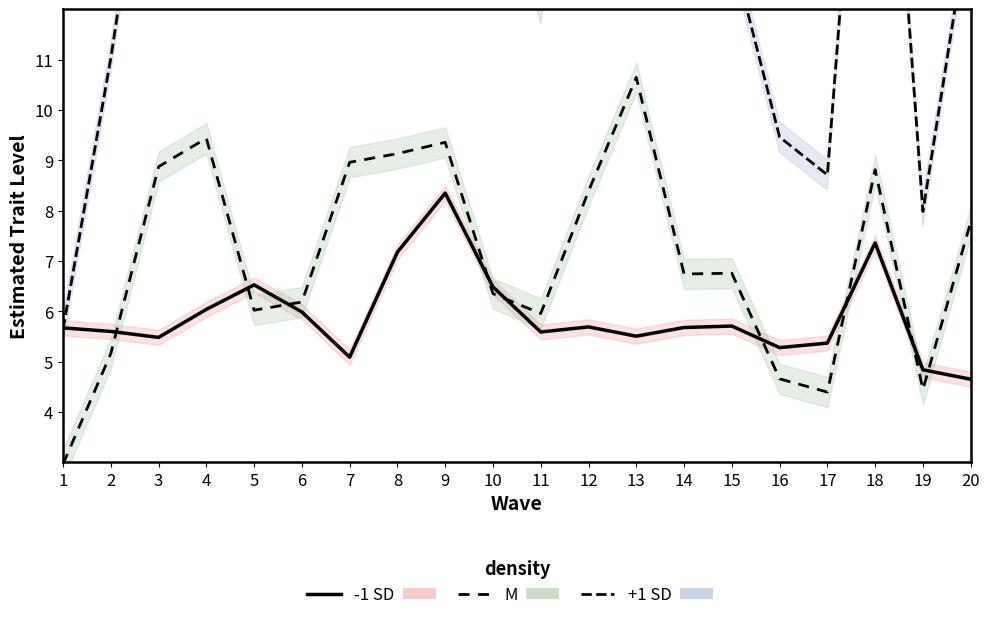

What value does the -1 SD series have at 4?

6.0